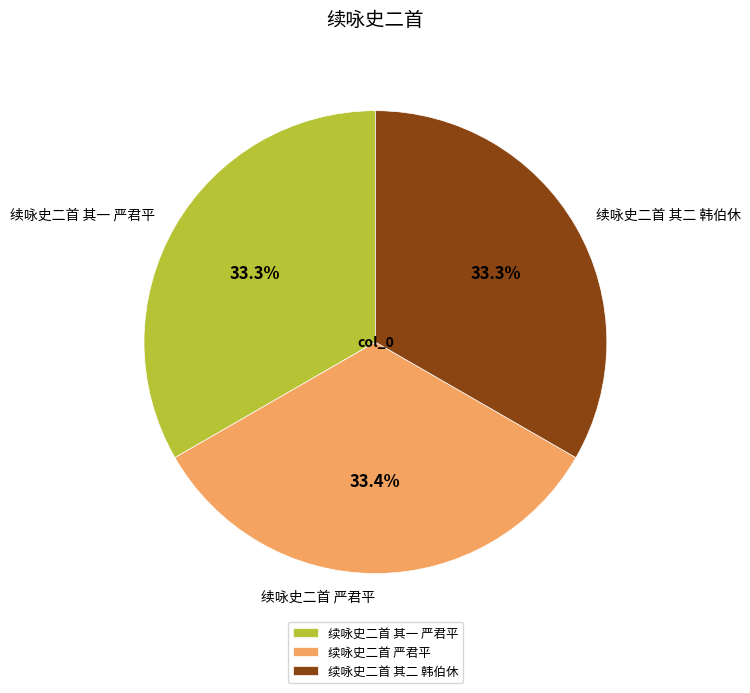

To the nearest percent, what portion does 续咏史二首 严君平 represent?

33%